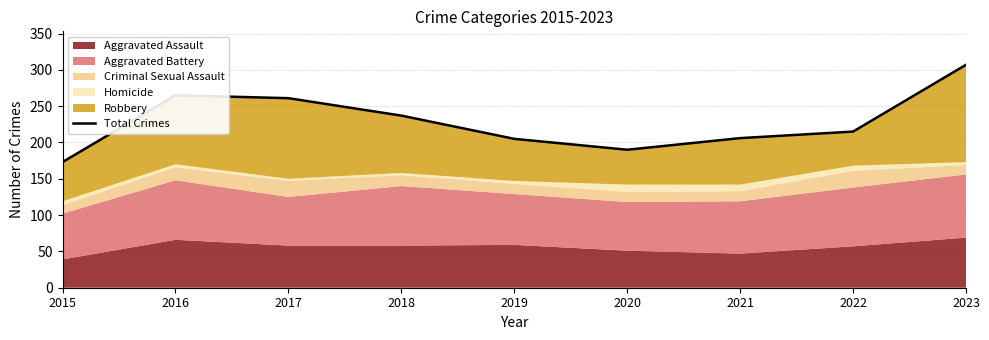

True or false: the data has more than 1 interior local peaks.

False